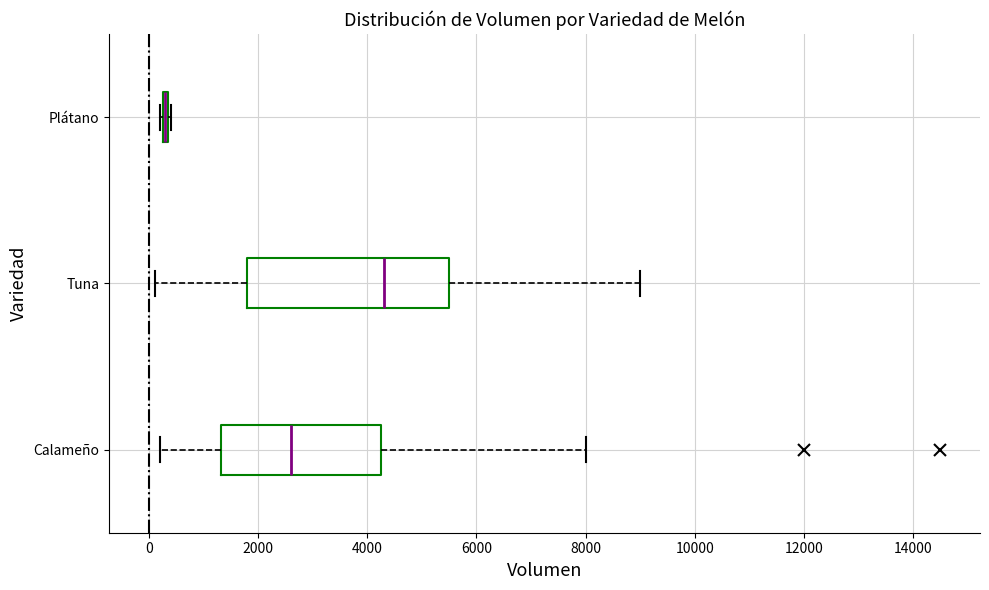

Comparing the boxes themselves (not the whiskers), which one is the widest?

Tuna